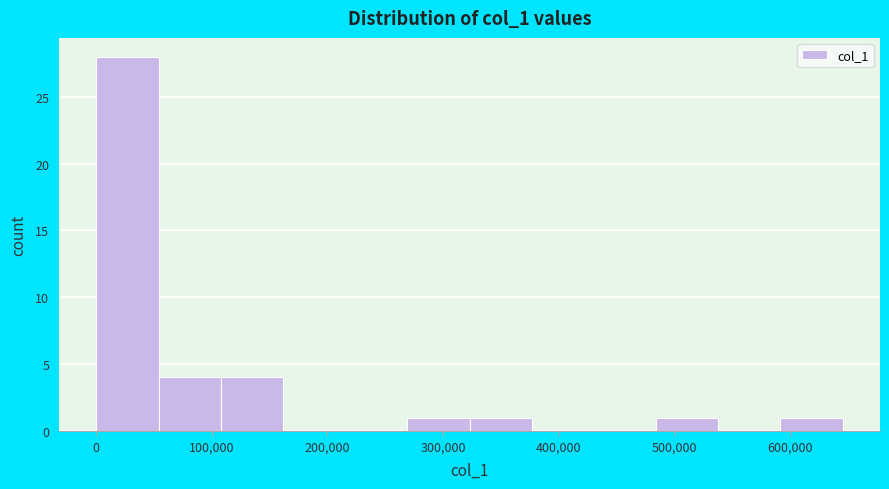

How tall is the bar that spans 480000 to 540000 on the x-axis? Neither the bar edges nor the heights are printed on the chart, so give them approximately, as read against the axes.

1